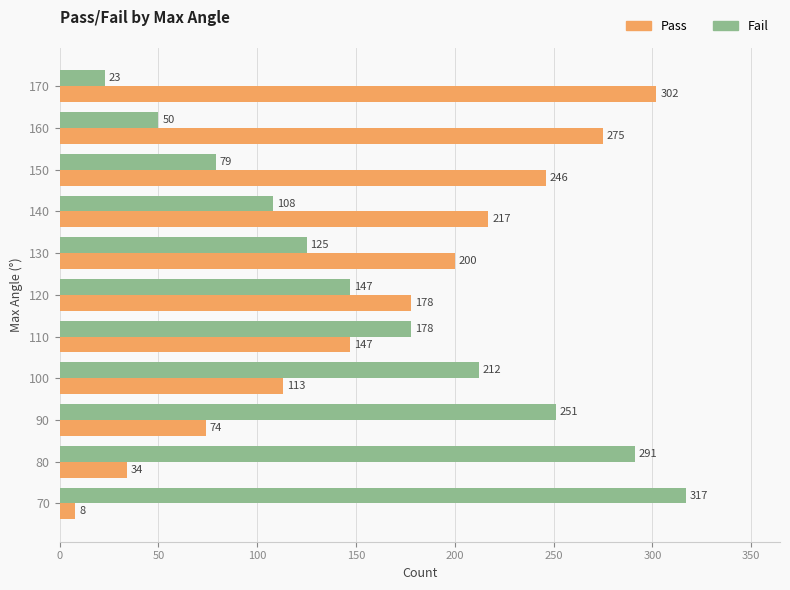

At how many categories does at least one series exceed 225?

6